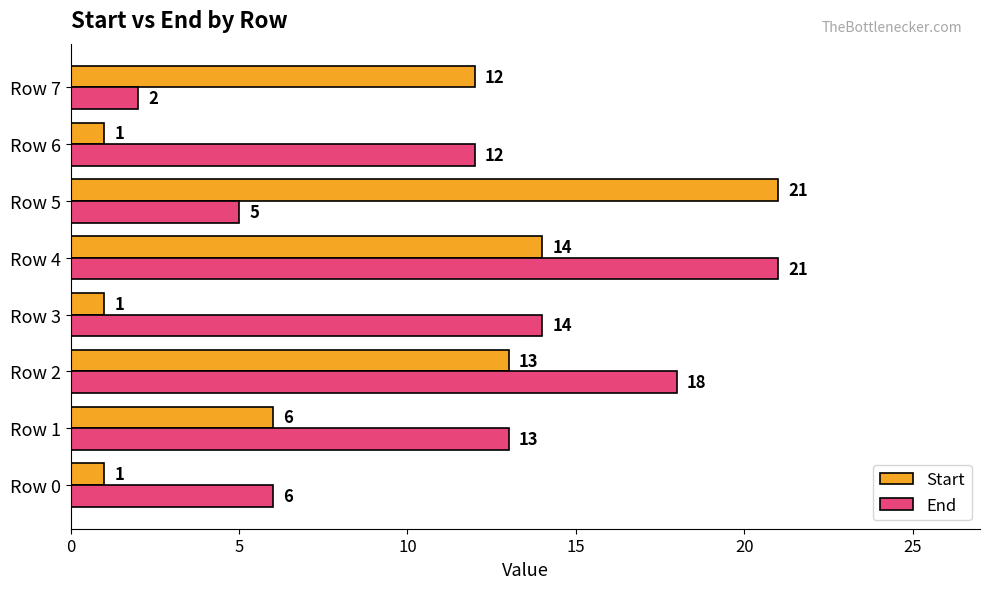

What is the difference between the second highest and second lowest values in the Start series?

13